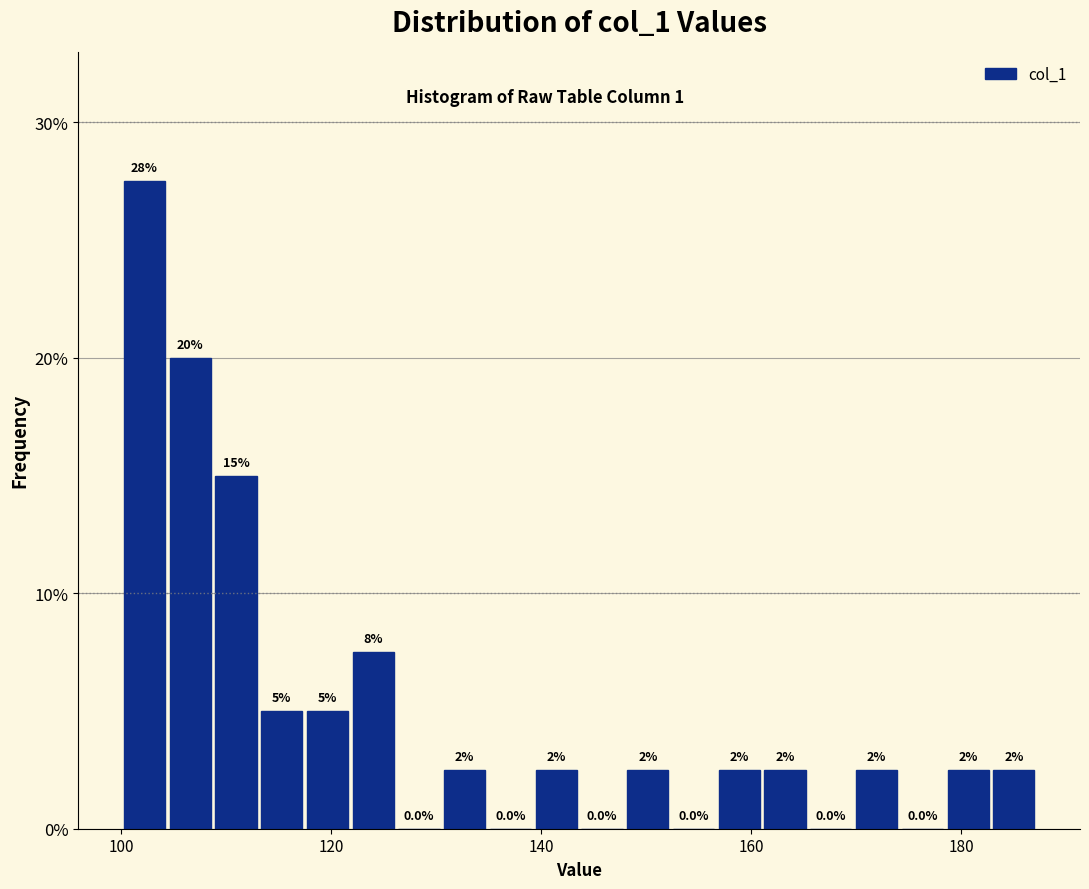

Read against the x-axis, roughly where is the centre of the tallest bar?

102